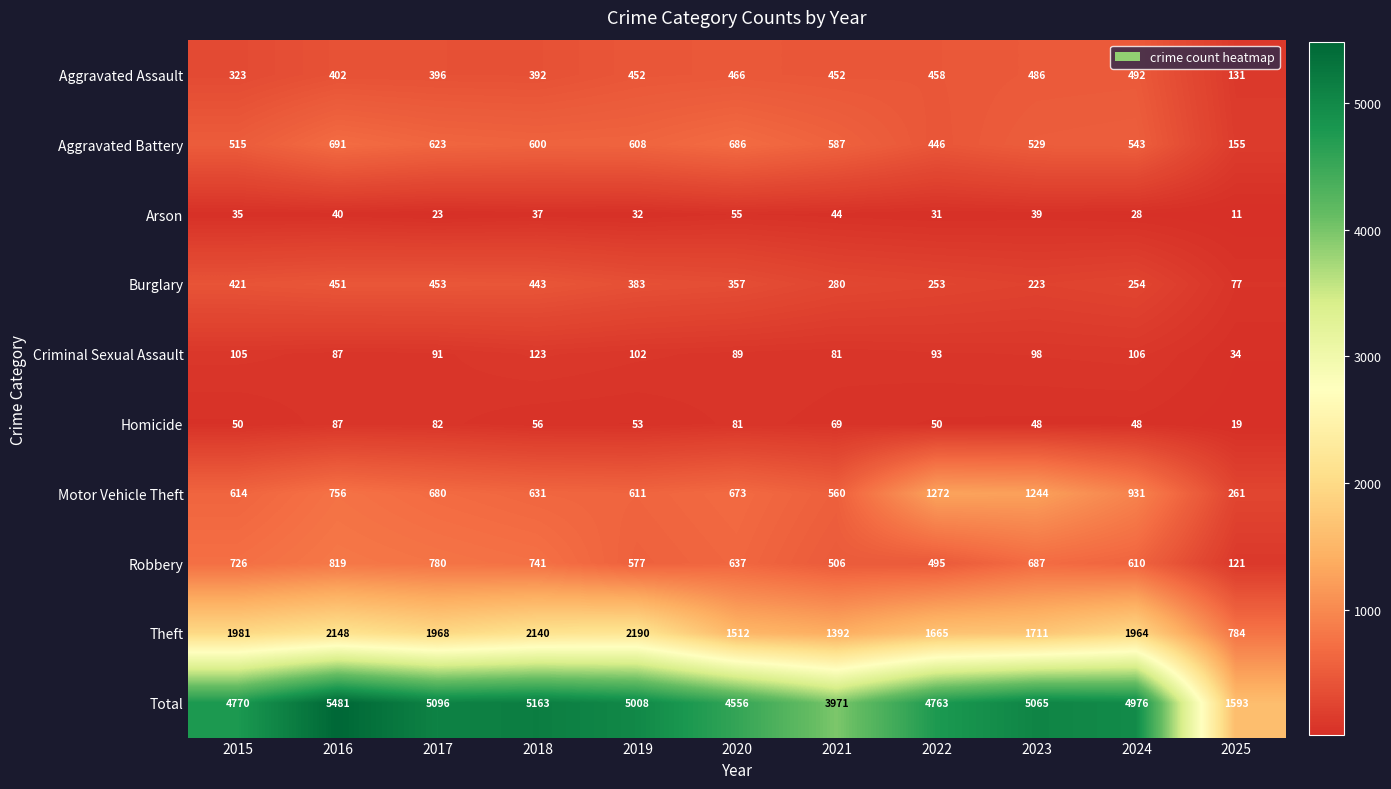

The Burglary series shows 475 at 2020. True or false?

False